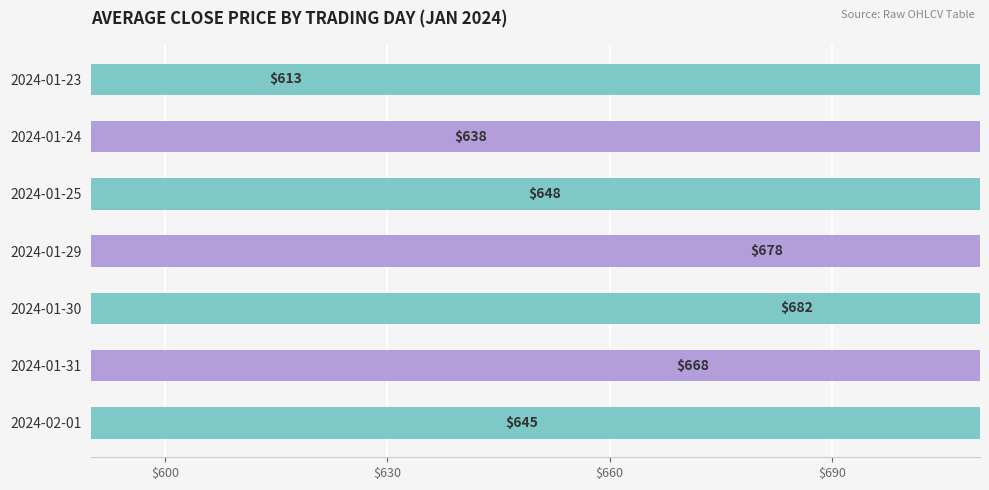

The value at 2024-01-31 is 668.0. True or false?

True